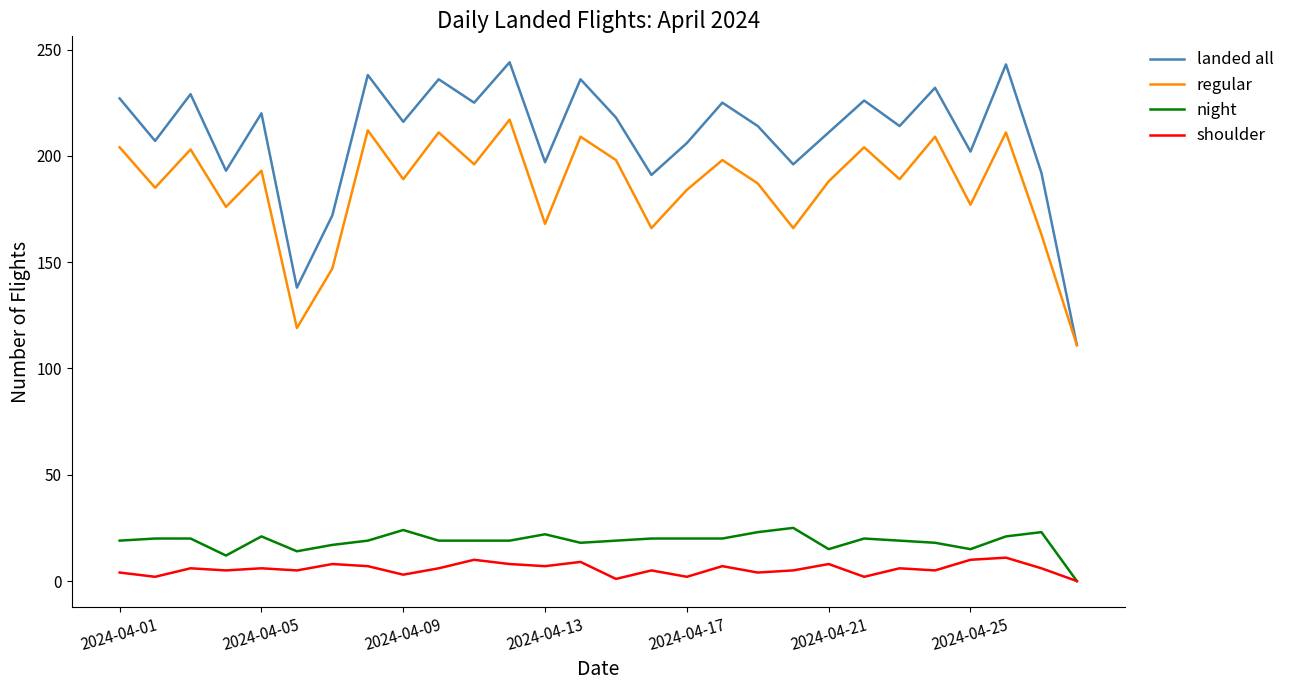

What is the maximum value for landed all?

244